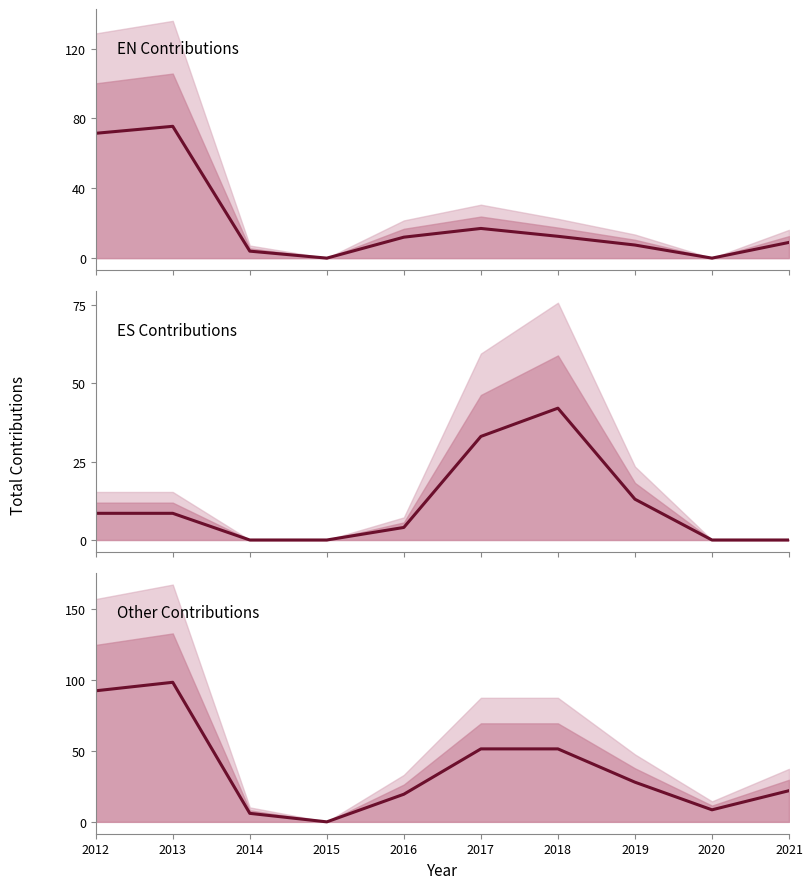

Which series changed the most between 2012 and 2015?

Other Contributions